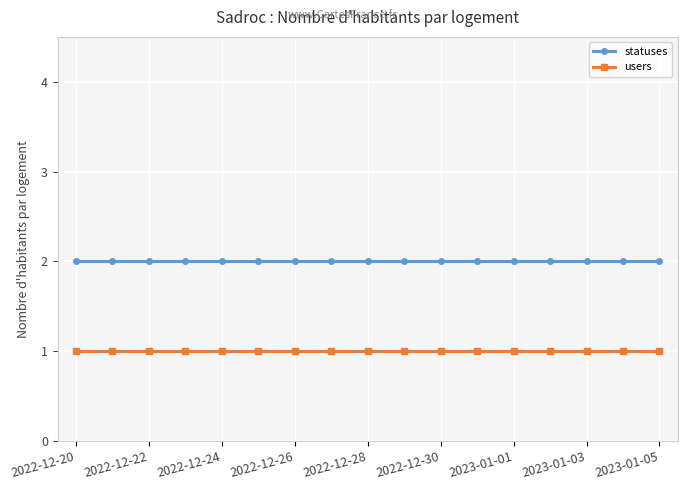

At how many categories does at least one series exceed 1?

17